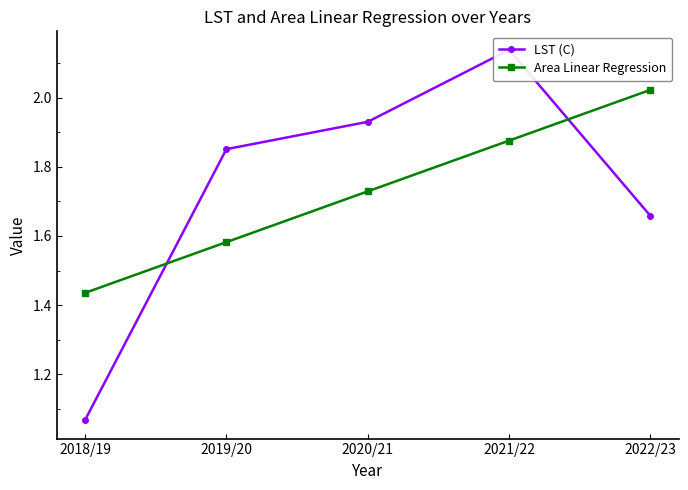

Reading left to right, extract all data points from this chart.

LST (C): 1.1	1.9	1.9	2.1	1.7
Area Linear Regression: 1.4	1.6	1.7	1.9	2.0